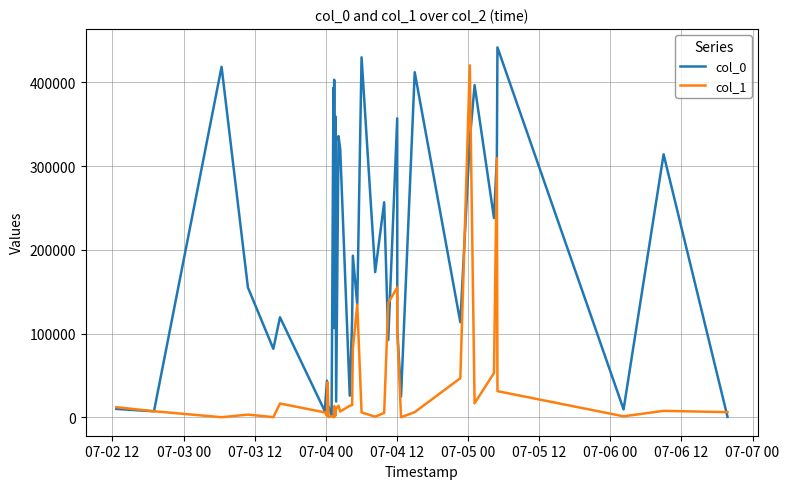

Which series has the largest range (max minus min)?

col_0